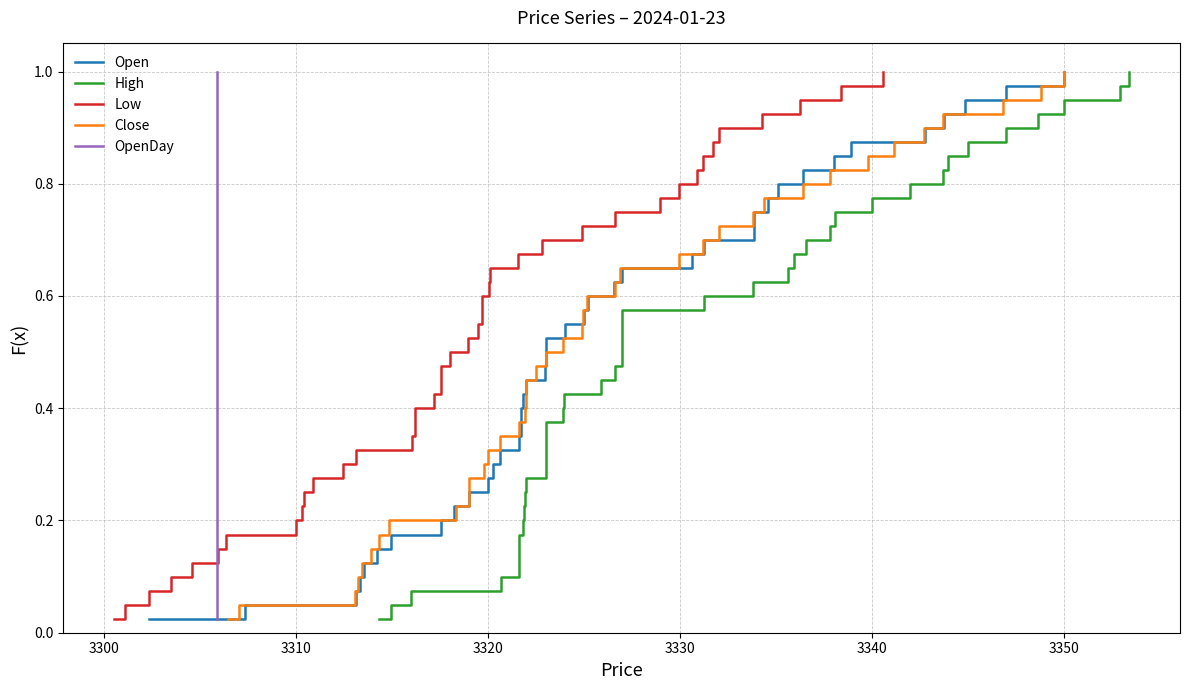

True or false: Close and OpenDay intersect in this chart.

False